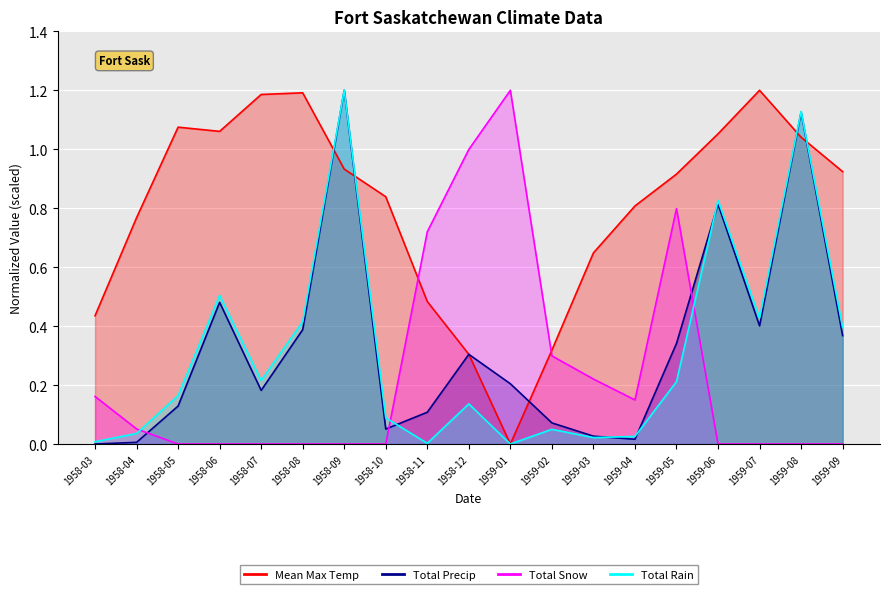

At which category is the sum across all series the highest?

1958-09